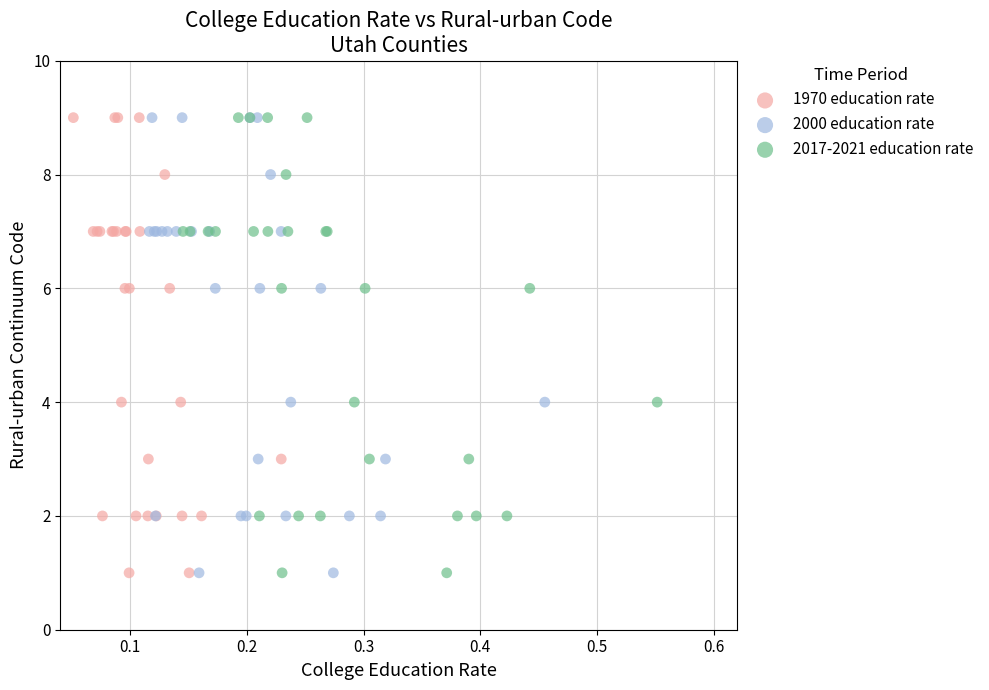

What are all the series names shown in the legend?

1970 education rate, 2000 education rate, 2017-2021 education rate